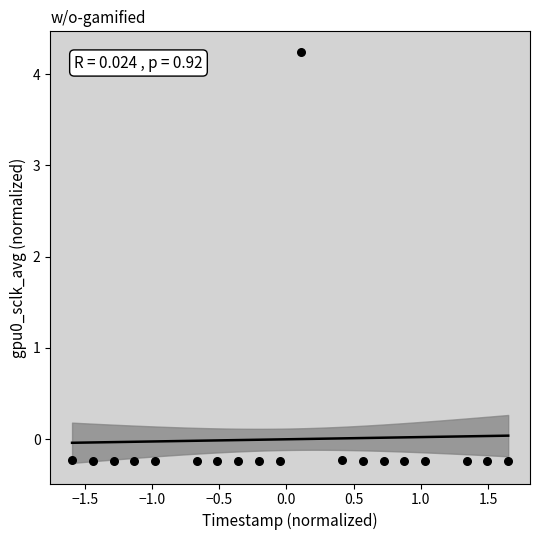

What is the range of Y values (max minus min)?

4.5